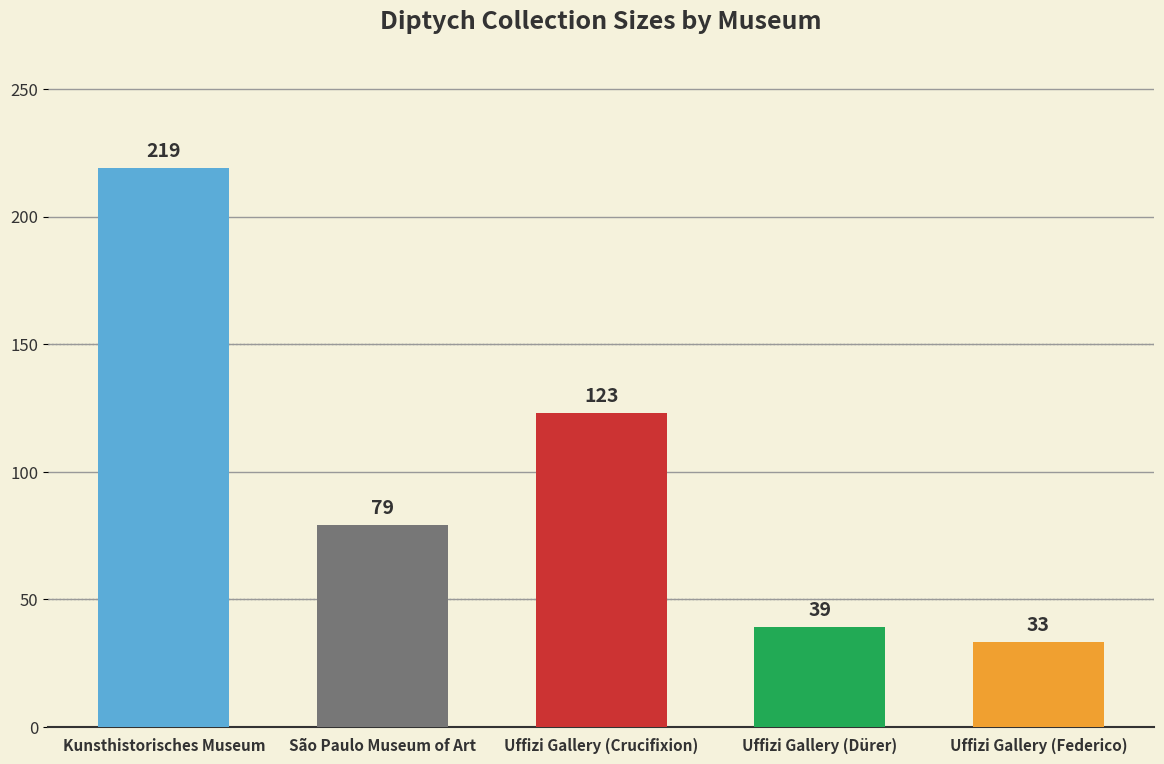

What is the difference between the maximum and second lowest values?

180